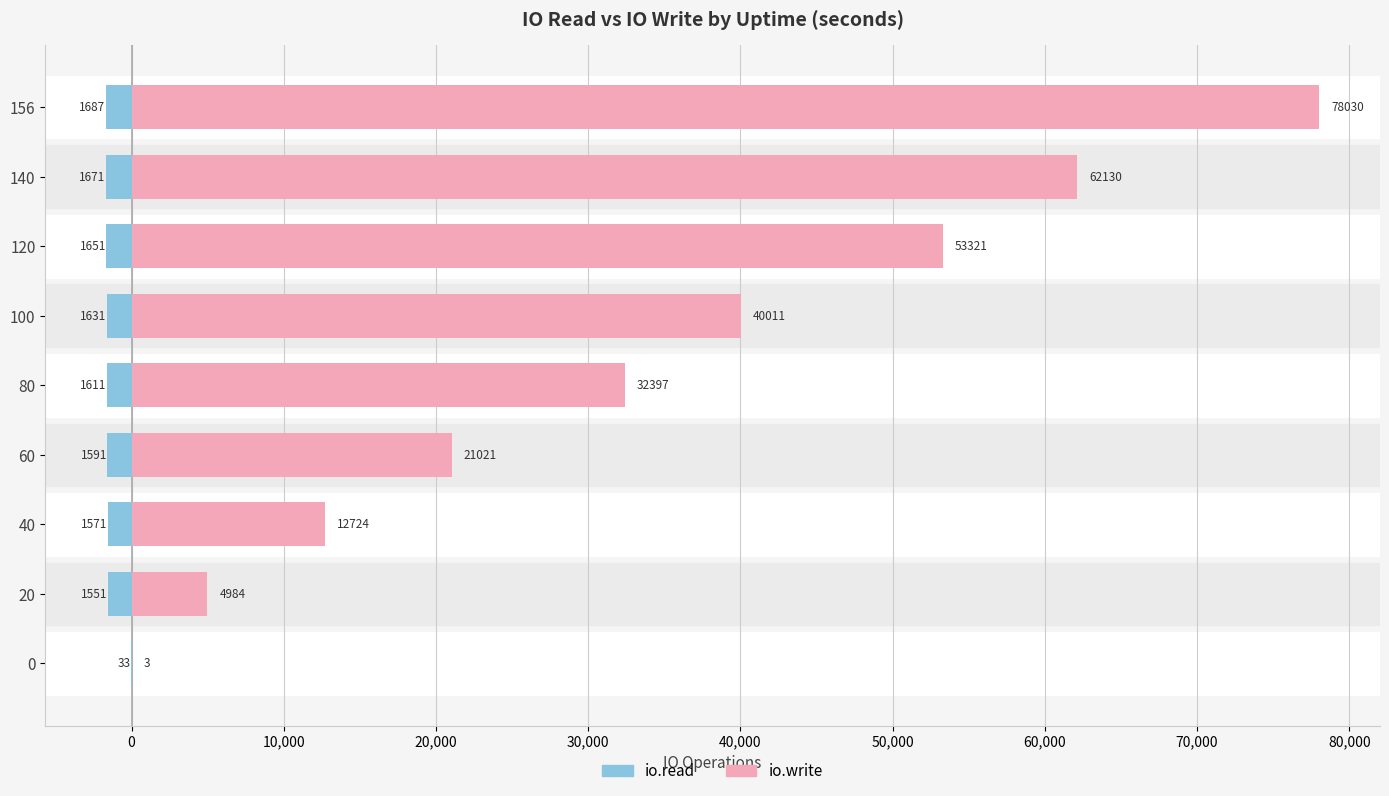

What is the difference between the second highest and second lowest values in the io.write series?

57146